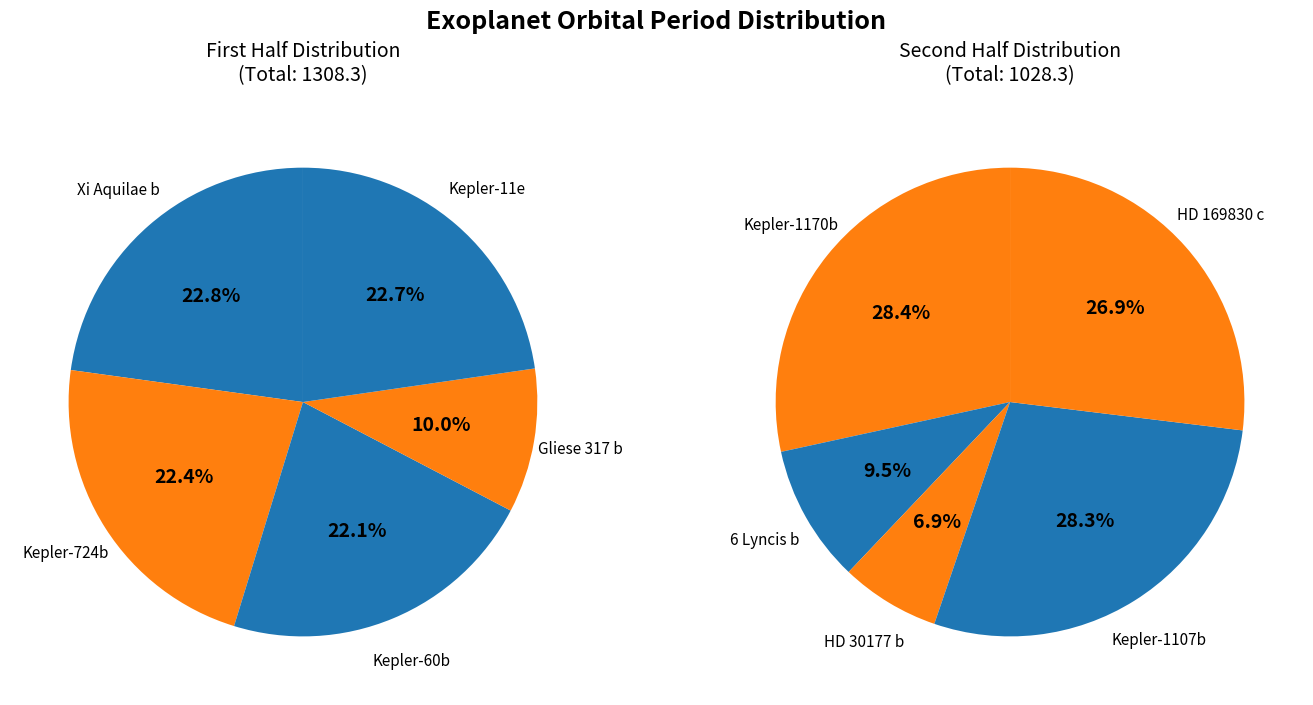

Does Kepler-724b account for over 50% of the chart?

No